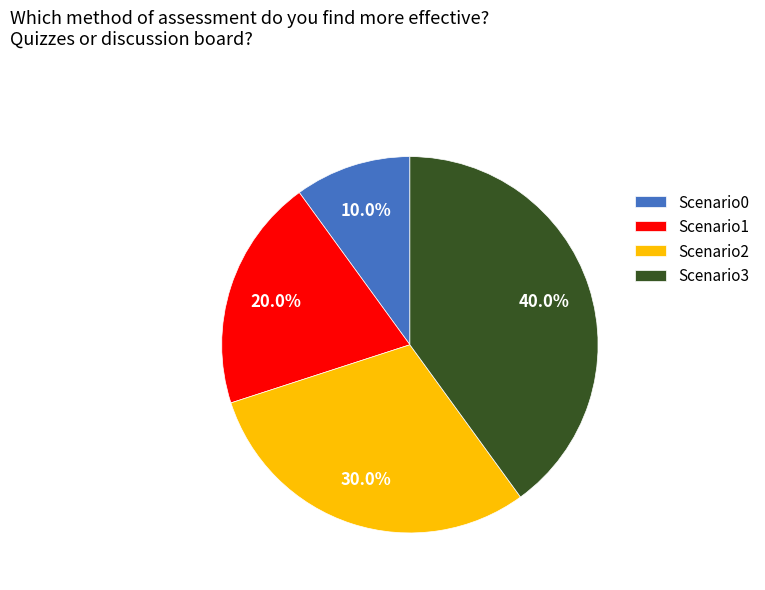

To the nearest percent, what is the difference between the largest and smallest slice percentages?

30%